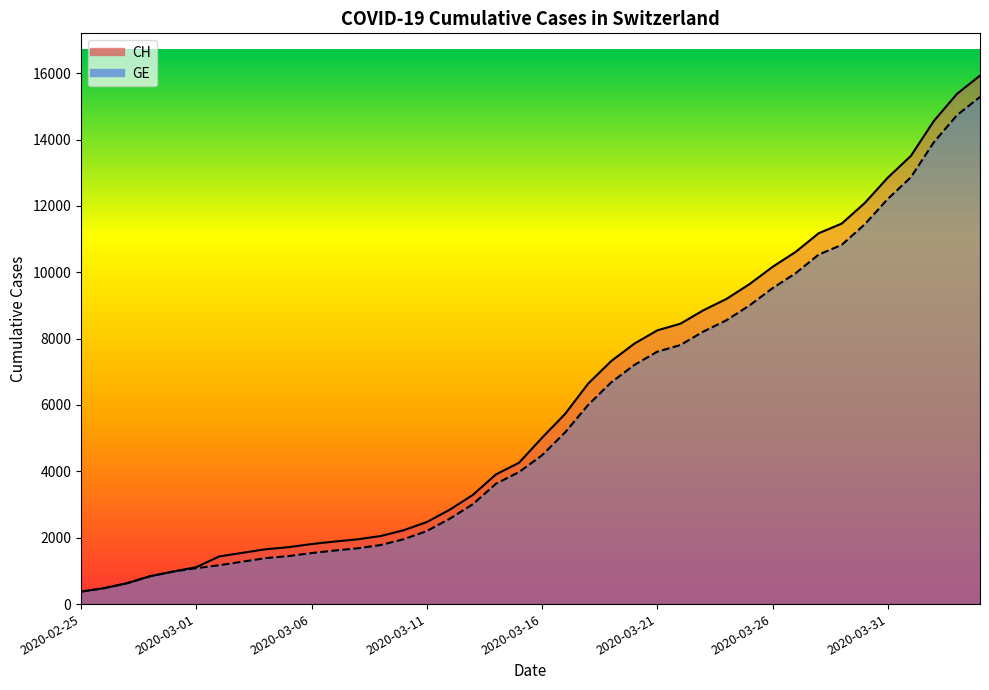

Does the chart display data point markers on the line(s)?

No